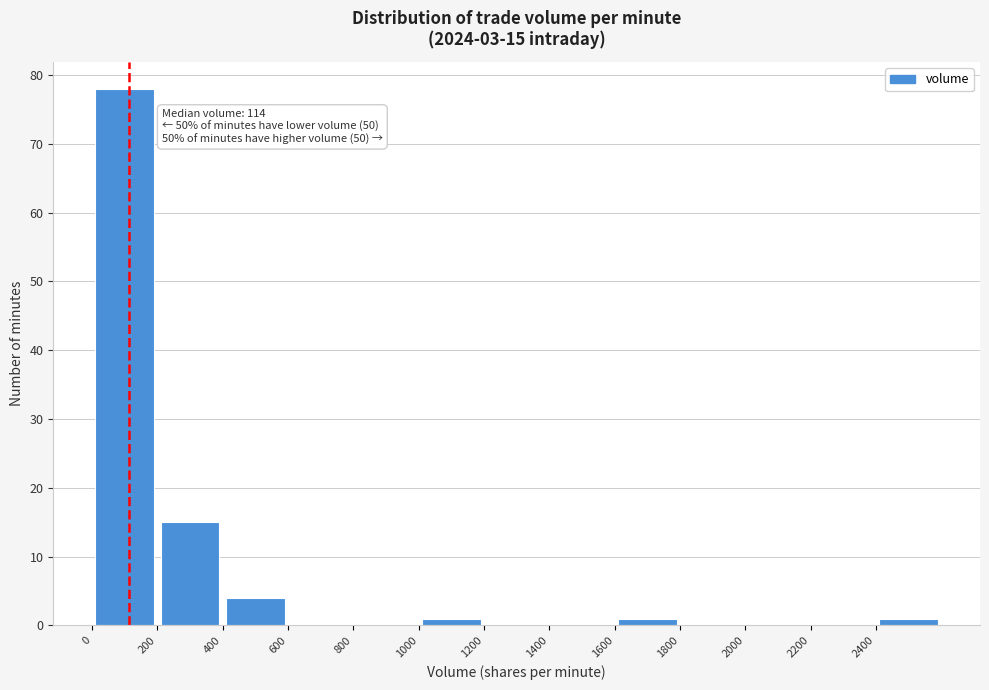

Over which range of the x-axis is the bar tallest?

0 to 200